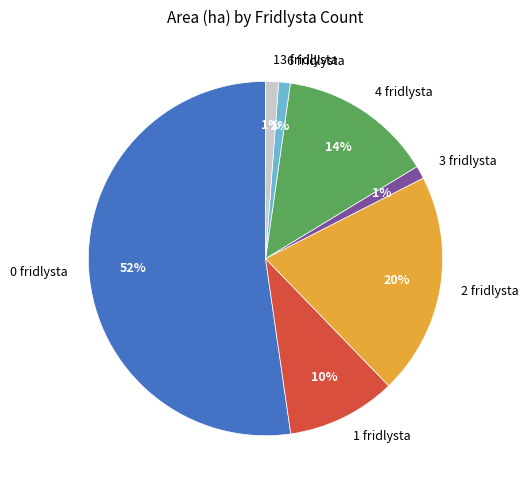

To the nearest percent, what percentage of the pie is 3 fridlysta?

1%